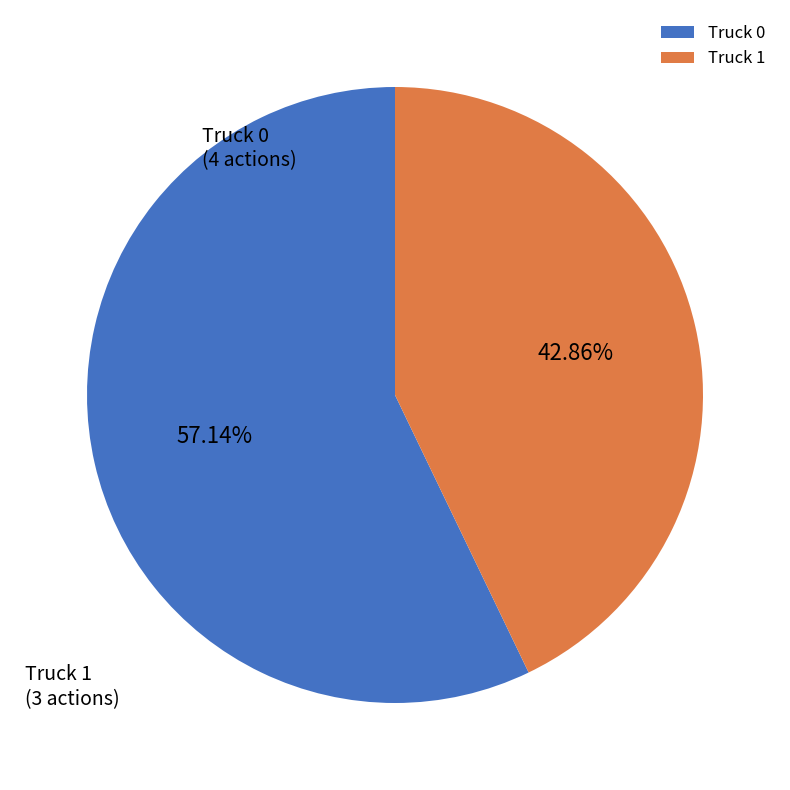

Which has a higher value, Truck 1 or Truck 0?

Truck 0